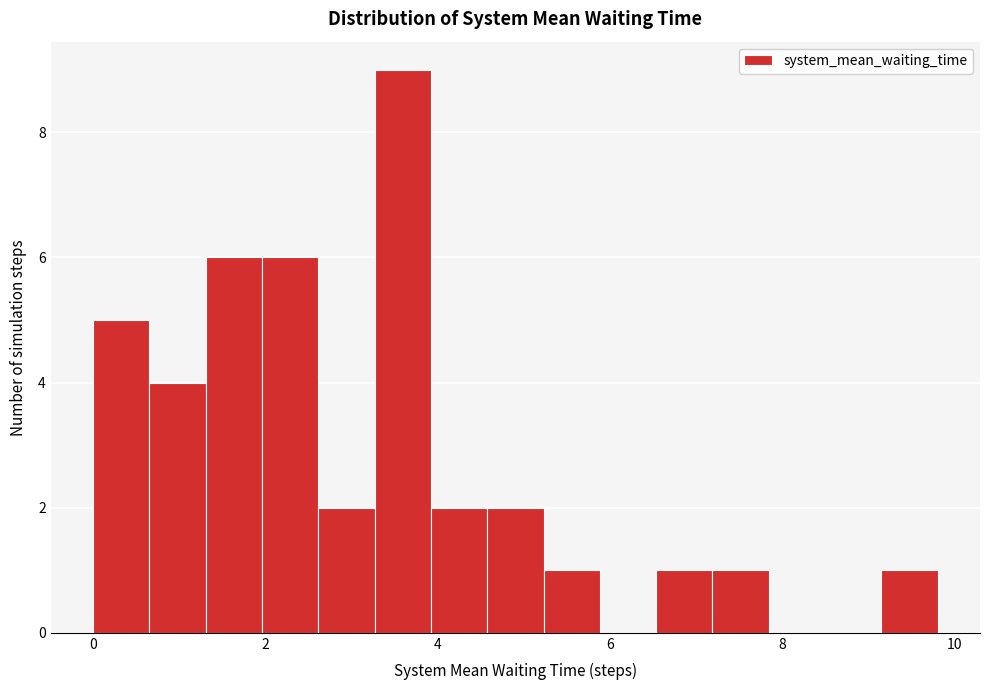

Read against the x-axis, roughly where is the centre of the tallest bar?

3.6